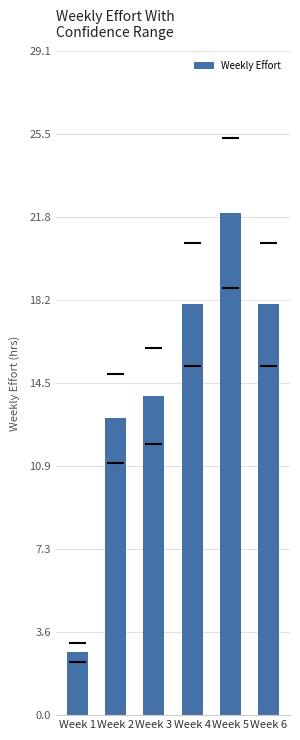

Reading right to left, list all the values displayed in this chart.

18.0	22.0	18.0	14.0	13.0	2.8